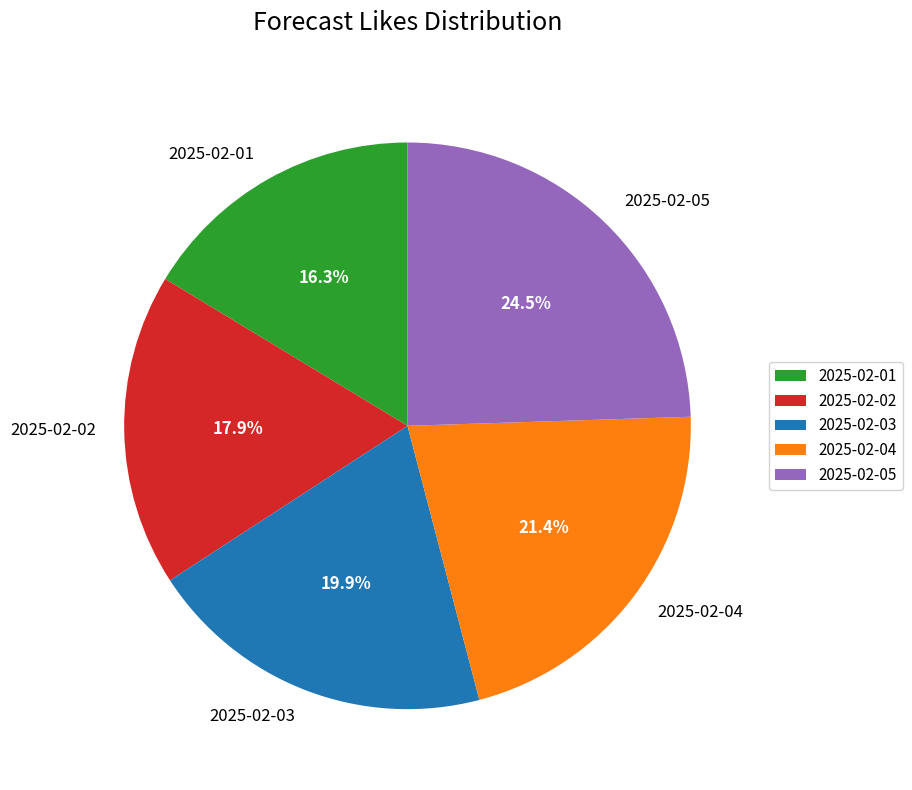

How many segments does this pie chart have?

5